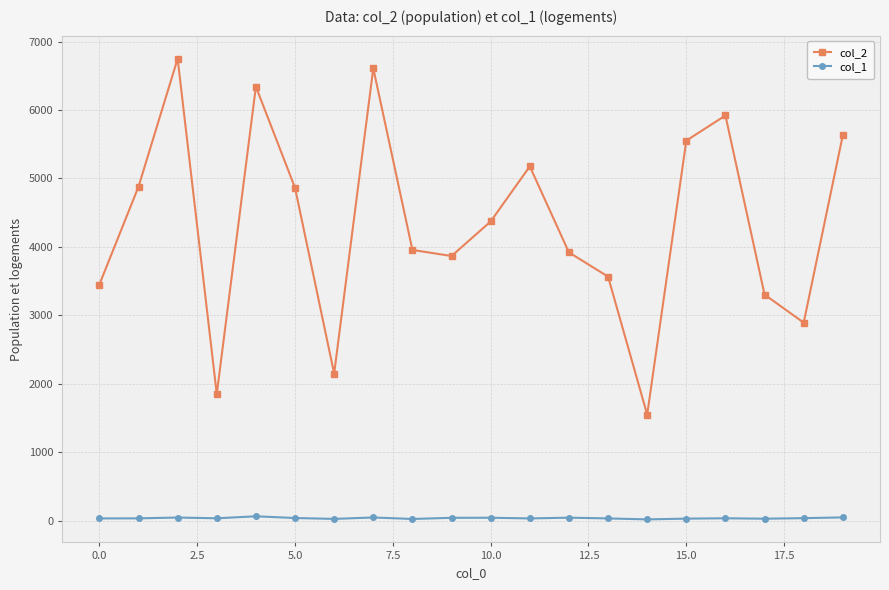

How many interior local valleys does the col_2 series have?

5